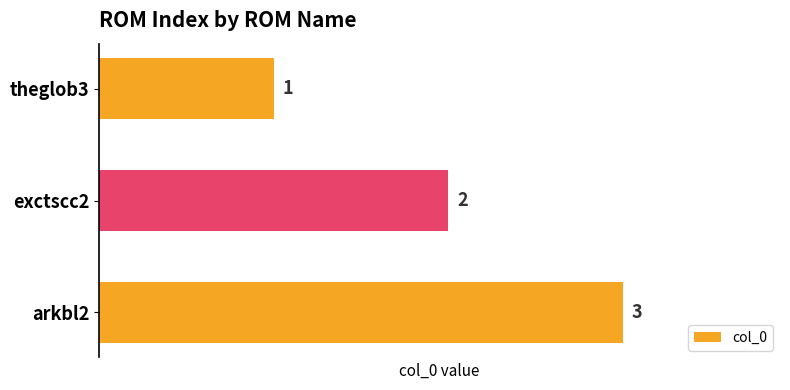

What is the sum of all values?

6